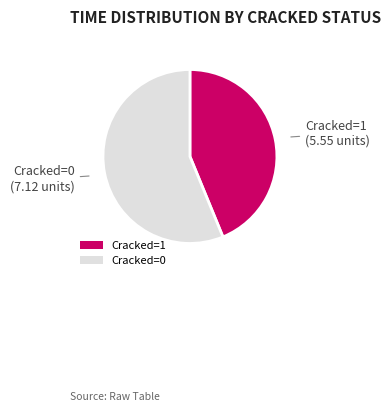

Approximately how many times larger is the value at Cracked=1 compared to Cracked=0?

0.8